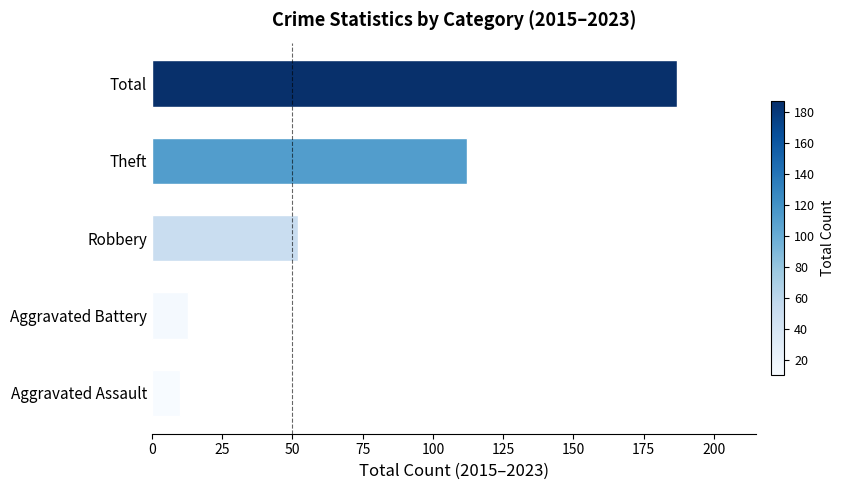

Reading top to bottom, transcribe all the data shown in this chart.

Total=187	Theft=112	Robbery=52	Aggravated Battery=13	Aggravated Assault=10